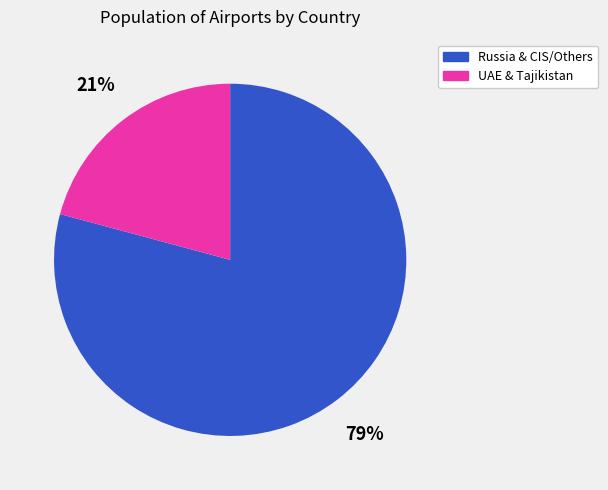

To the nearest percent, what is the difference between the largest and smallest slice percentages?

58%